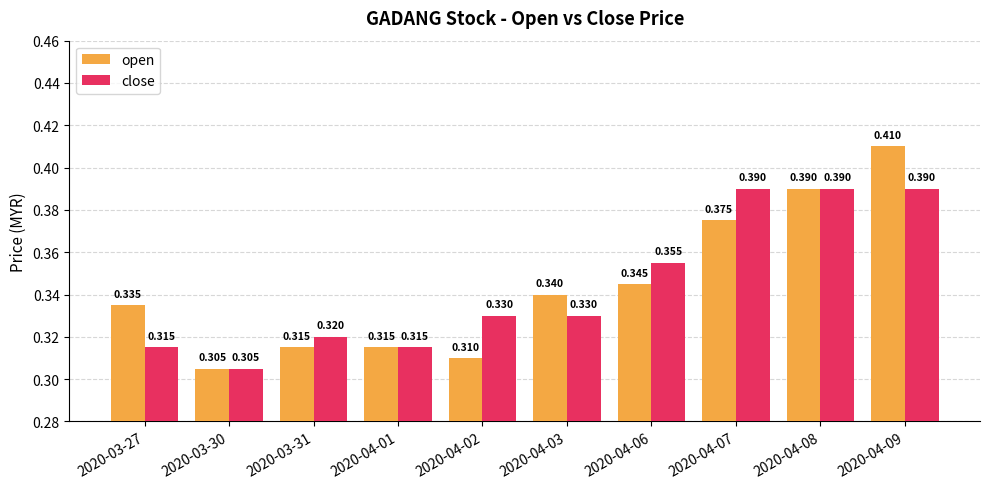

What is the total value across all series at 2020-03-30?

0.6